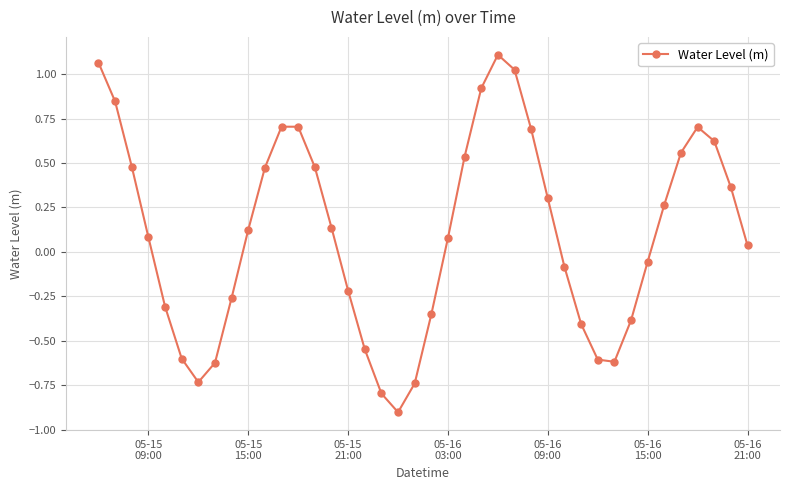

How many points are lower than both their immediate neighbors (excluding endpoints)?

3